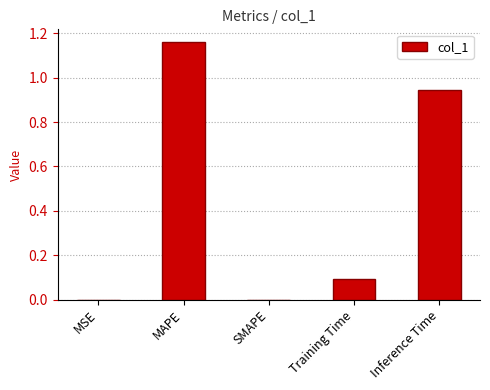

Which has a higher value, MSE or Training Time?

Training Time